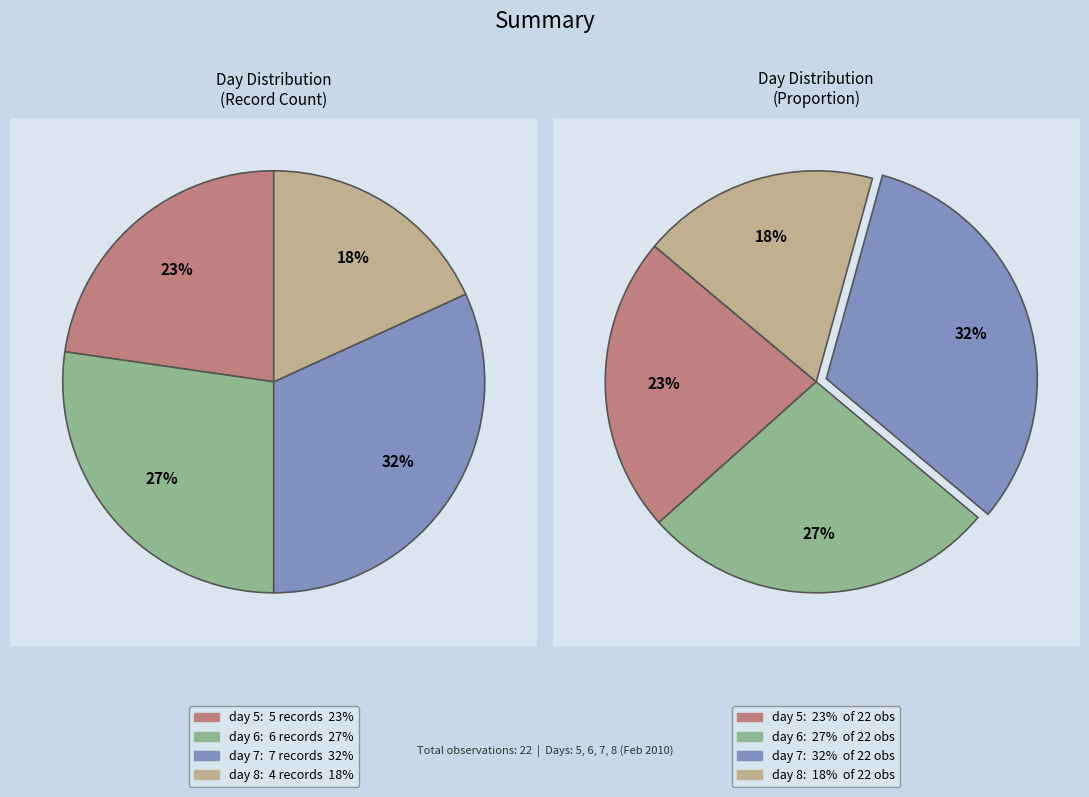

How many segments does this pie chart have?

4